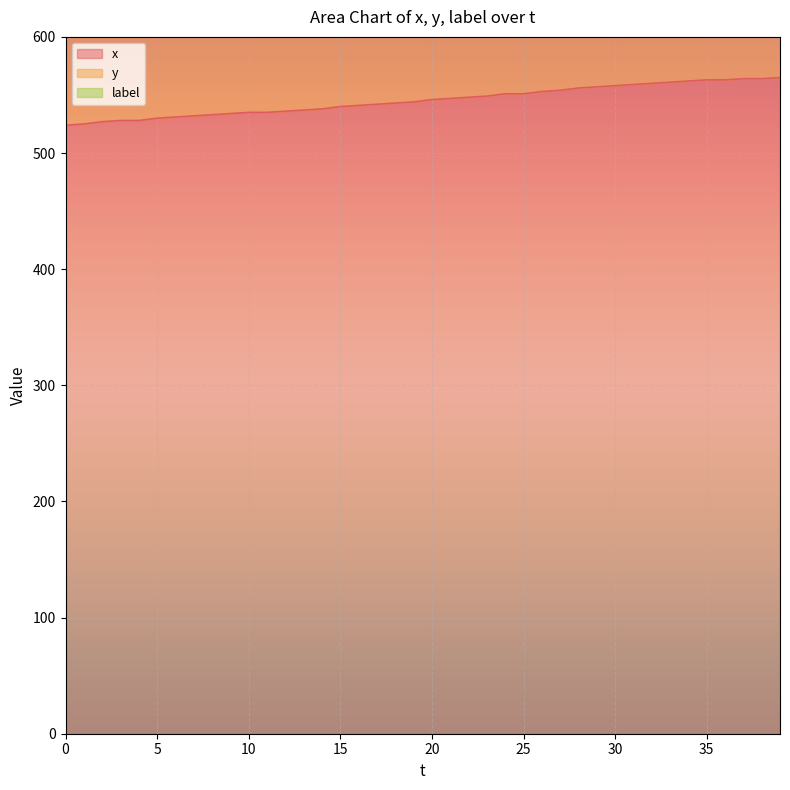

Which series has the largest total across all categories?

y